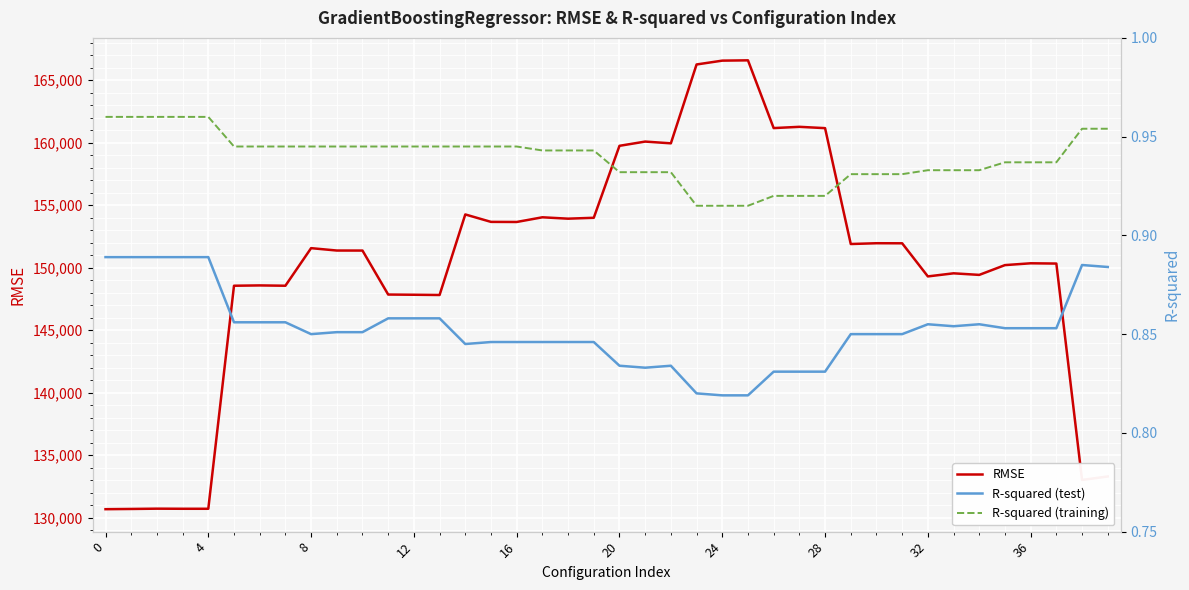

Reading right to left, transcribe all the data shown in this chart.

RMSE: 133298.0	133019.7	150330.3	150351.4	150206.0	149423.4	149549.3	149301.6	151951.2	151956.4	151893.1	161162.8	161267.7	161167.4	166587.0	166562.5	166255.8	159947.5	160087.6	159748.3	153991.9	153920.7	154030.9	153655.9	153663.6	154258.8	147815.4	147835.1	147851.4	151369.8	151372.2	151562.8	148556.1	148581.6	148555.9	130714.4	130714.4	130722.3	130699.7	130681.4
R-squared (test): 0.9	0.9	0.9	0.9	0.9	0.9	0.9	0.9	0.8	0.8	0.8	0.8	0.8	0.8	0.8	0.8	0.8	0.8	0.8	0.8	0.8	0.8	0.8	0.8	0.8	0.8	0.9	0.9	0.9	0.9	0.9	0.8	0.9	0.9	0.9	0.9	0.9	0.9	0.9	0.9
R-squared (training): 1.0	1.0	0.9	0.9	0.9	0.9	0.9	0.9	0.9	0.9	0.9	0.9	0.9	0.9	0.9	0.9	0.9	0.9	0.9	0.9	0.9	0.9	0.9	0.9	0.9	0.9	0.9	0.9	0.9	0.9	0.9	0.9	0.9	0.9	0.9	1.0	1.0	1.0	1.0	1.0